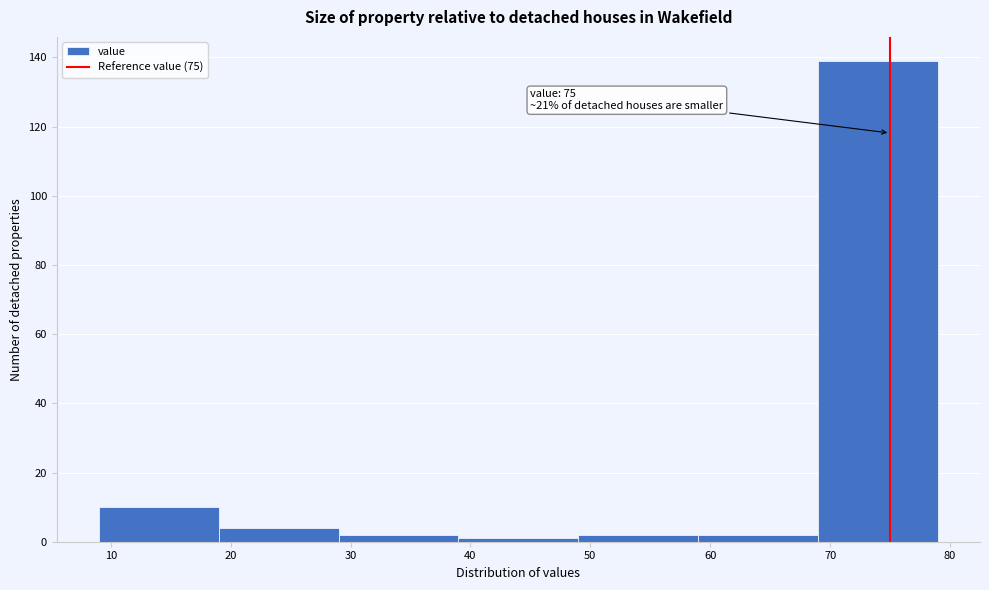

Which range on the x-axis has the tallest bar?

69 to 79